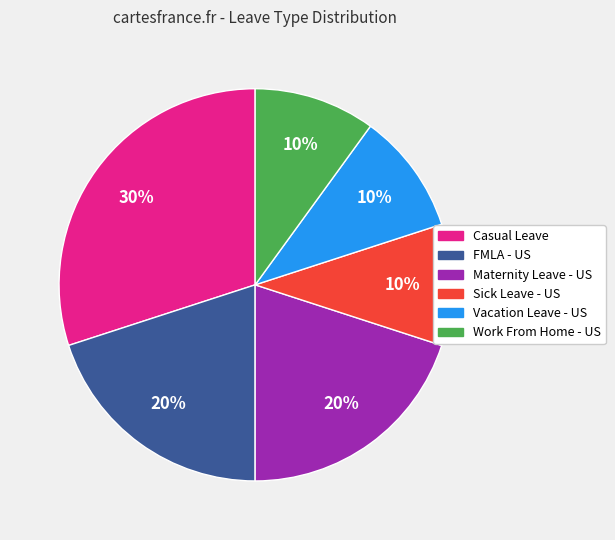

True or false: Casual Leave accounts for 30% of the total.

True